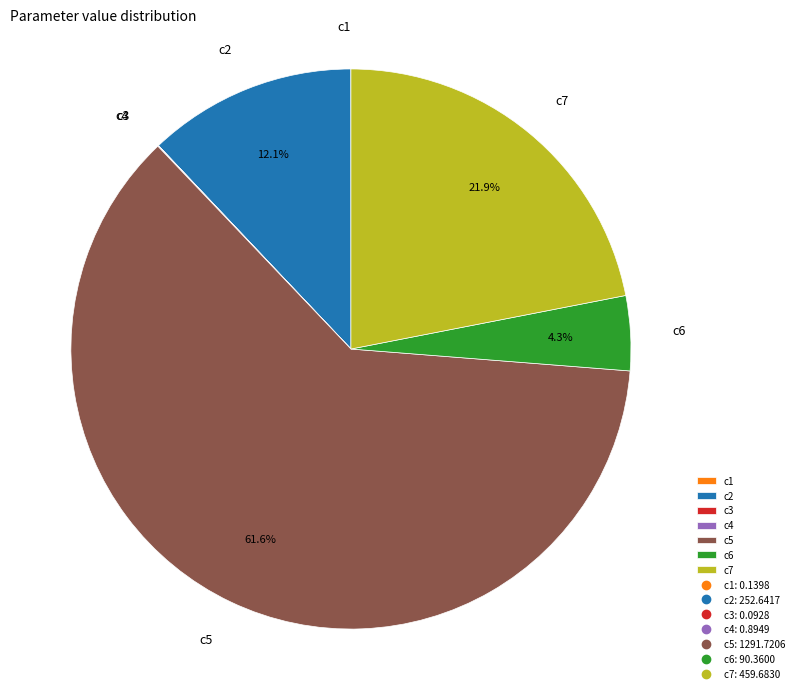

Combined, do c5 and c2 account for over 50%?

Yes